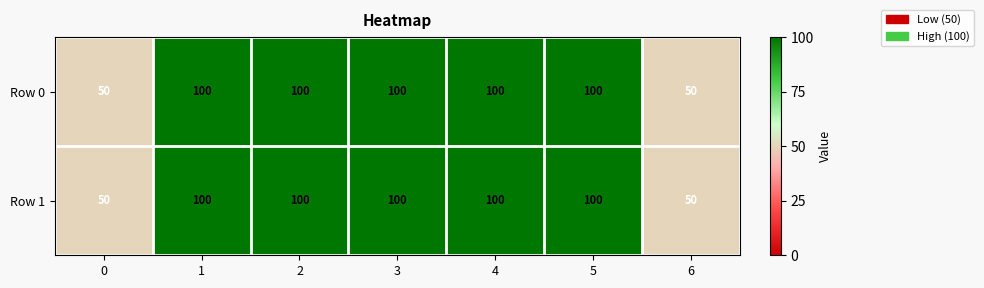

Reading left to right, list all the values displayed in this chart.

Row 0: 50	100	100	100	100	100	50
Row 1: 50	100	100	100	100	100	50